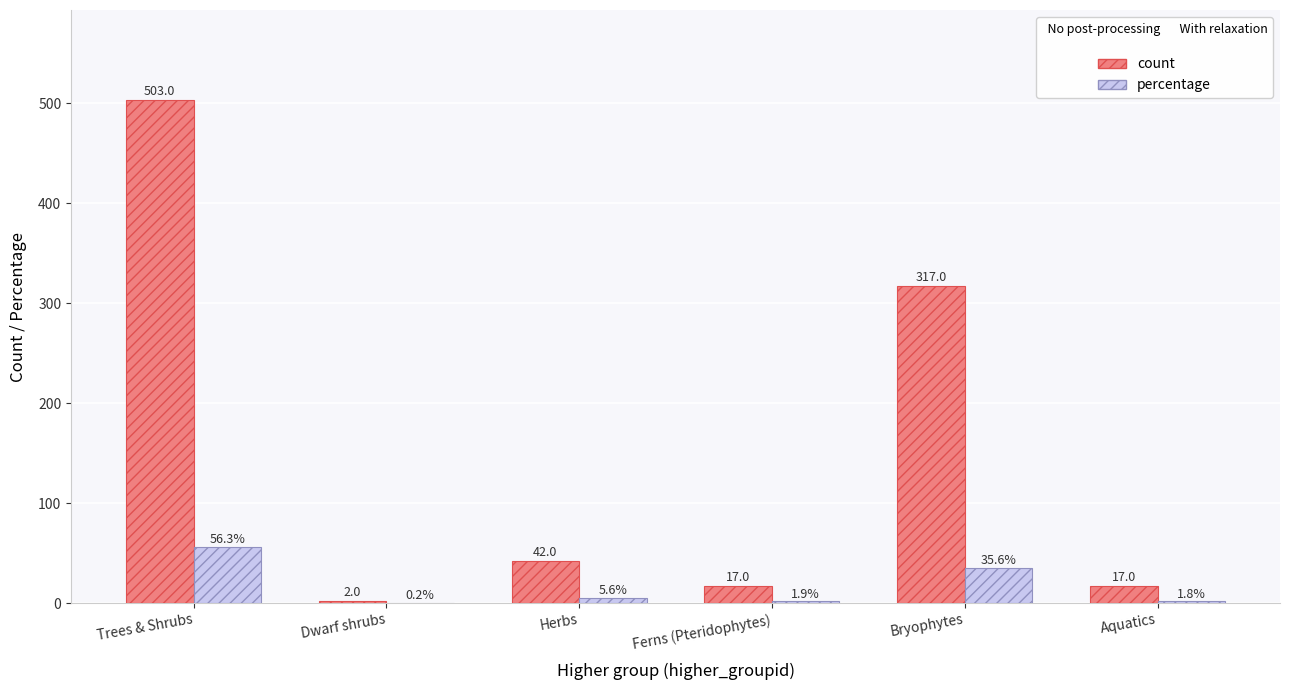

The value of percentage at Trees & Shrubs is 81.6. True or false?

False